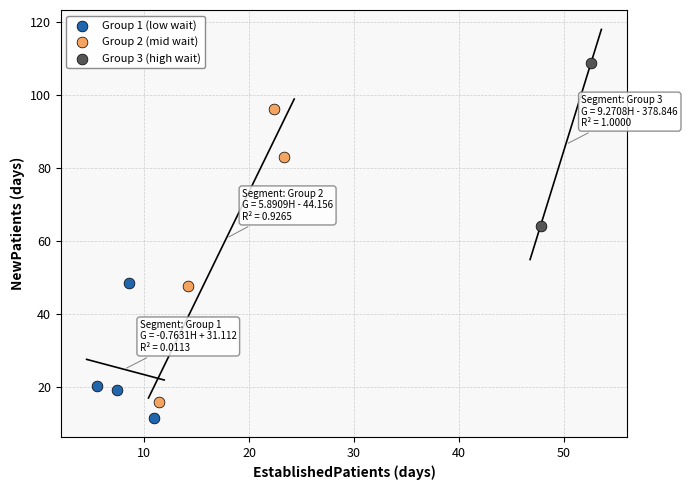

Which series contains the lowest Y value?

Group 1 (low wait)